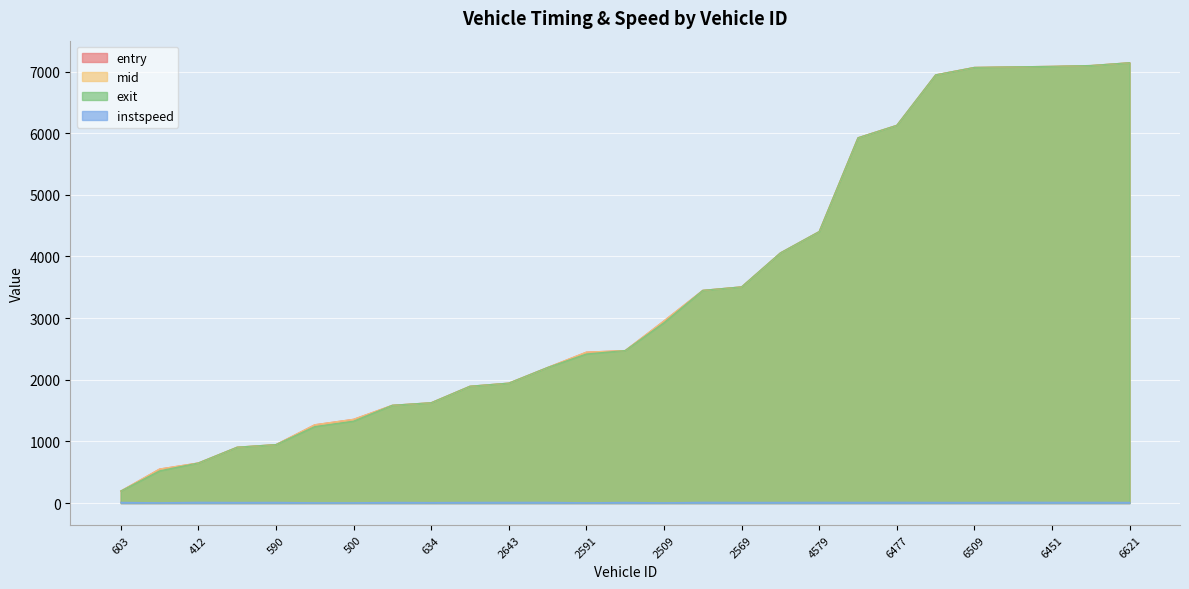

Which category has the highest value across all series?

6621